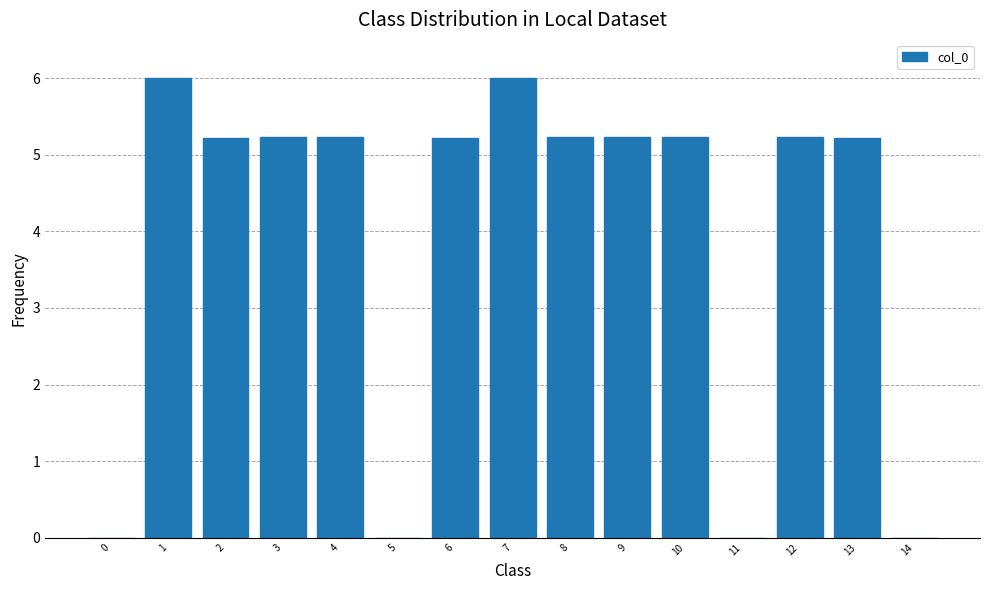

Approximately how many times larger is the value at 7 compared to 1?

1.0